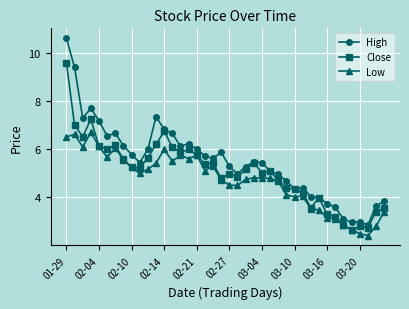

How many lines are shown in the chart?

3